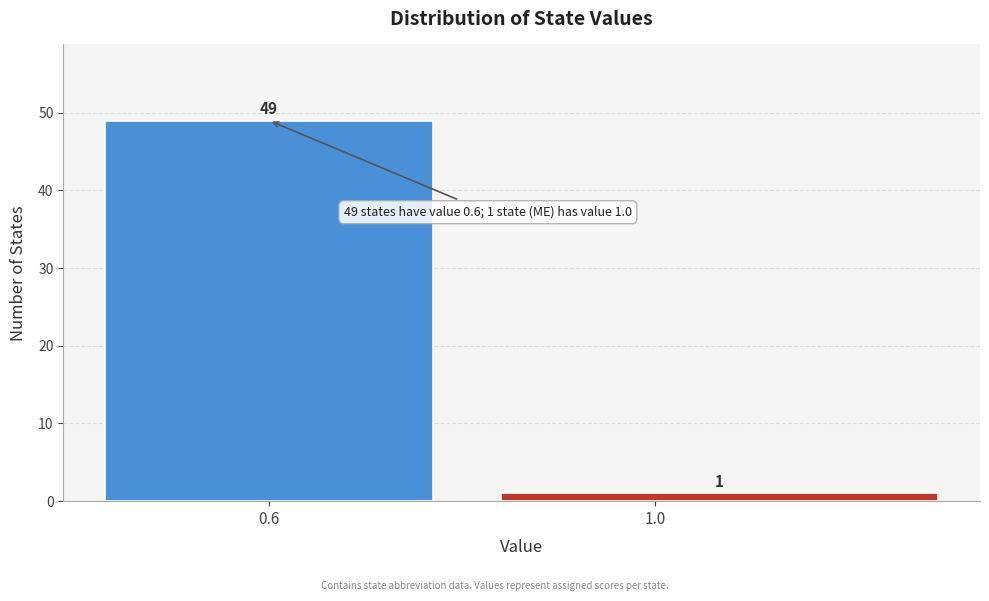

Reading left to right, transcribe all the data shown in this chart.

49	1